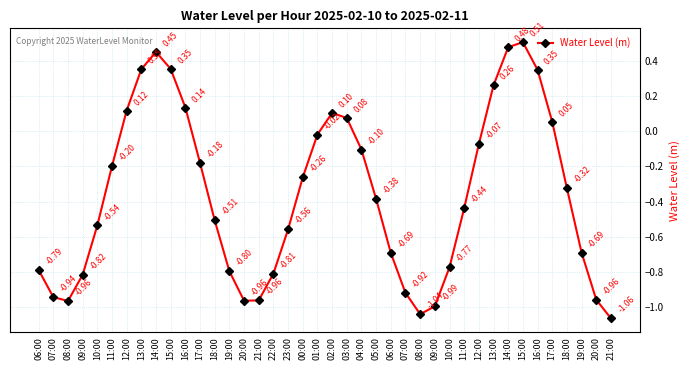

What is the sum of all values?

-14.5